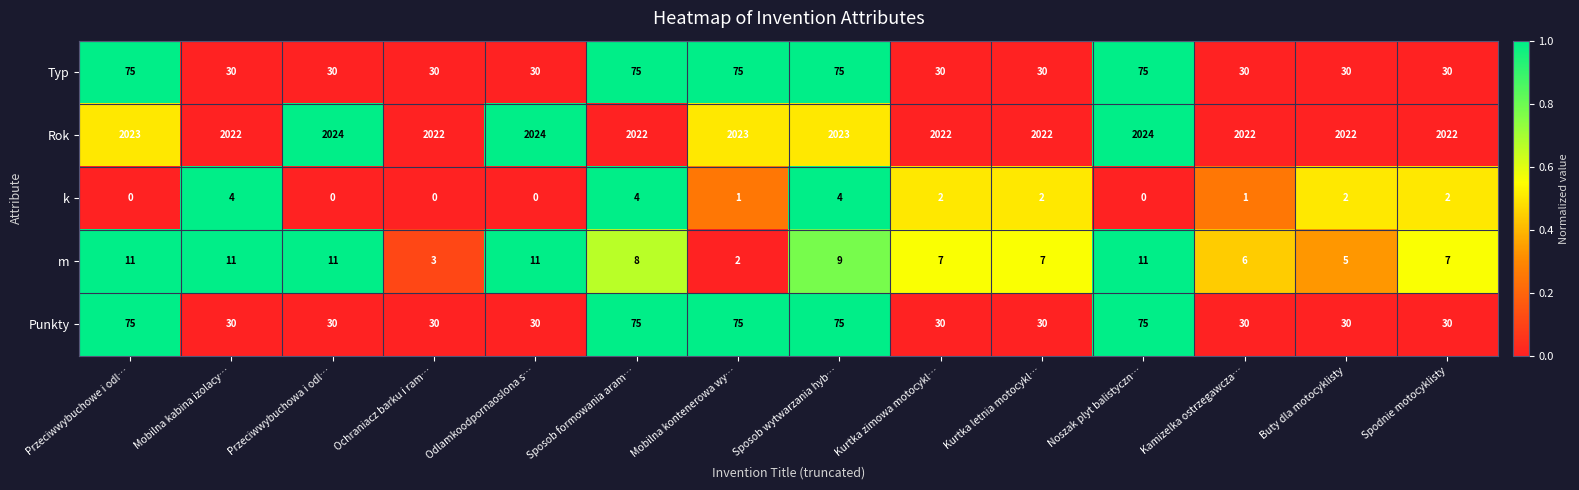

What is the sum of the m values at Mobilna kontenerowa wy… and Sposob formowania aram…?

10